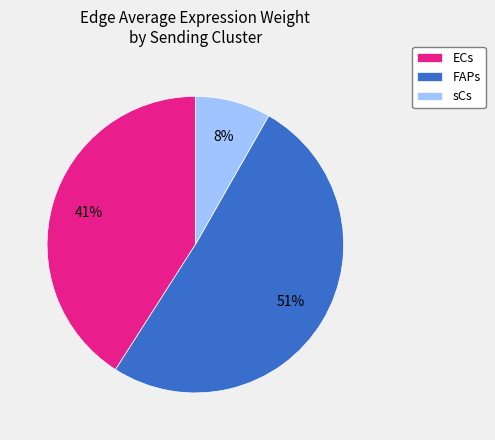

To the nearest percent, what portion does FAPs represent?

51%